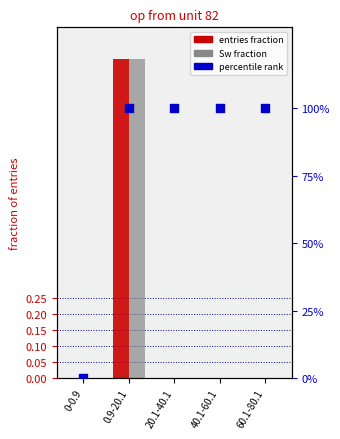

Which series contains the highest Y value?

percentile rank